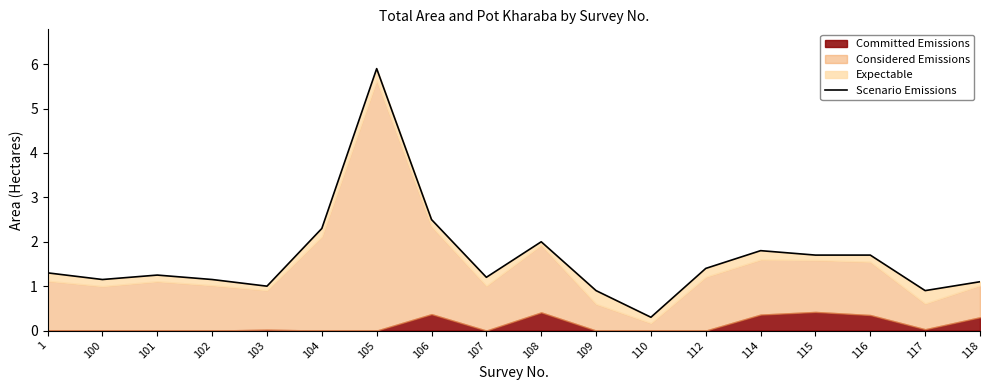

Approximately how many times larger is the value at 115 compared to 1?

1.3